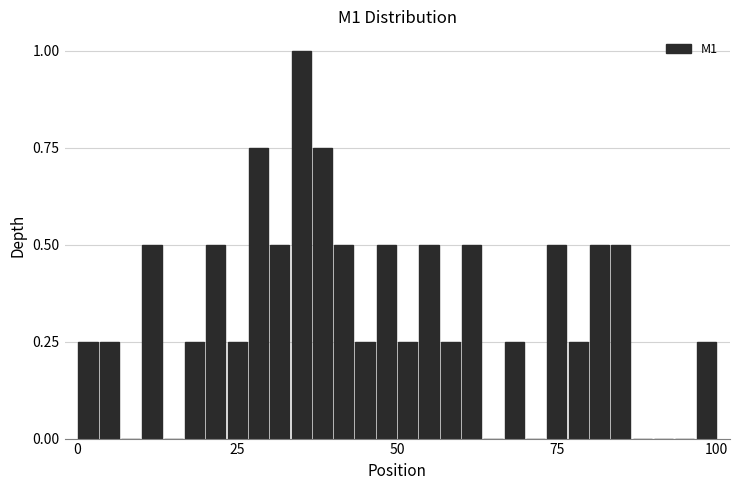

Read against the x-axis, roughly where is the centre of the tallest bar?

35